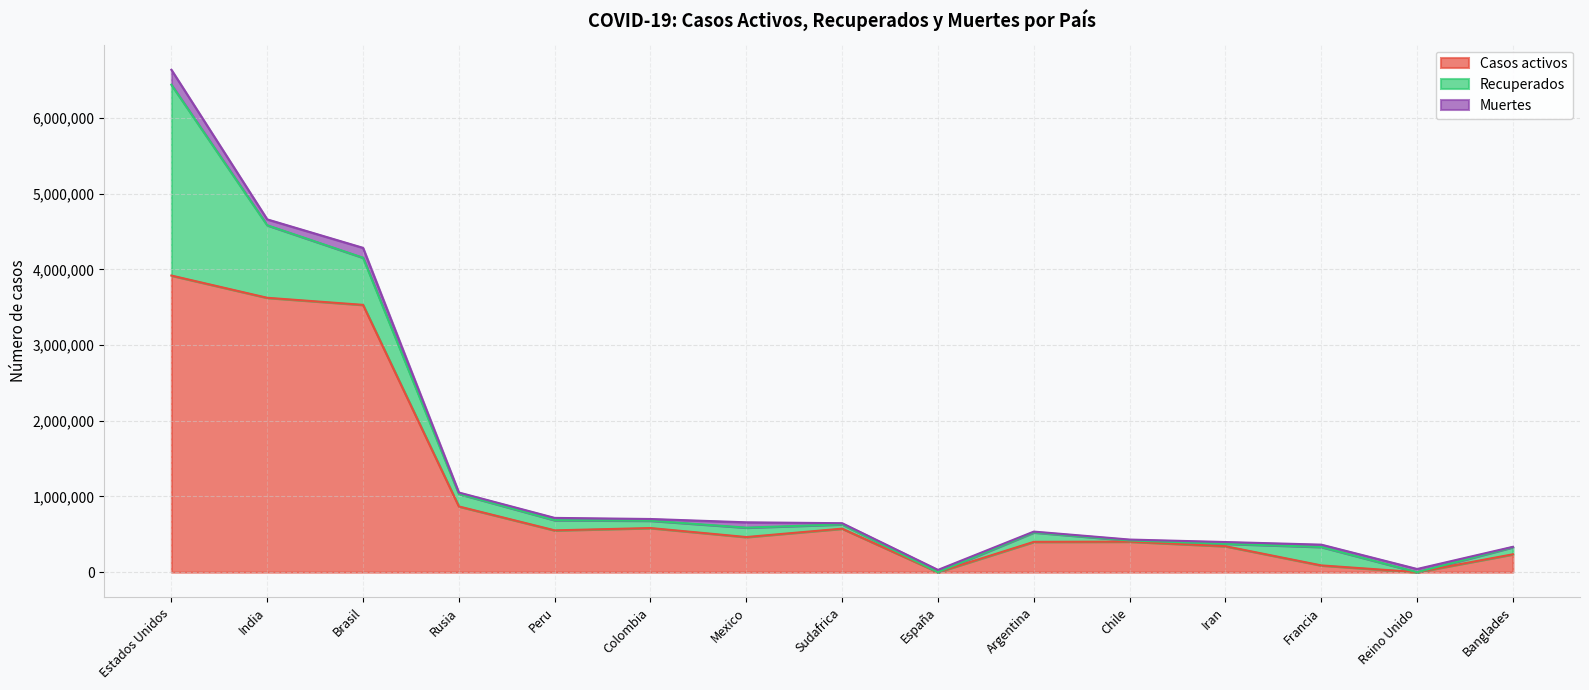

At which category is the sum across all series the highest?

Estados Unidos